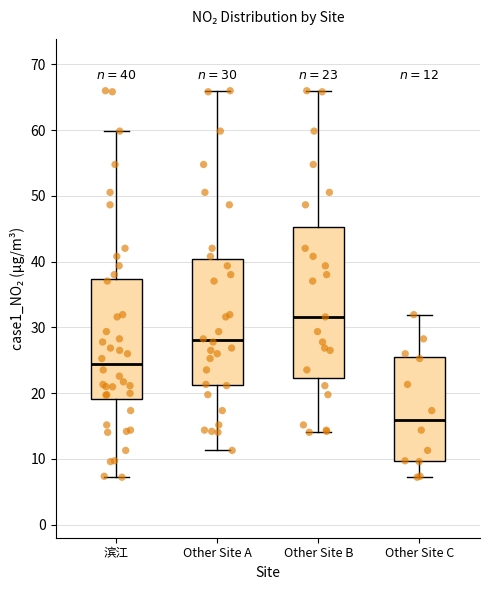

Comparing the boxes themselves (not the whiskers), which one is the tallest?

Other Site B